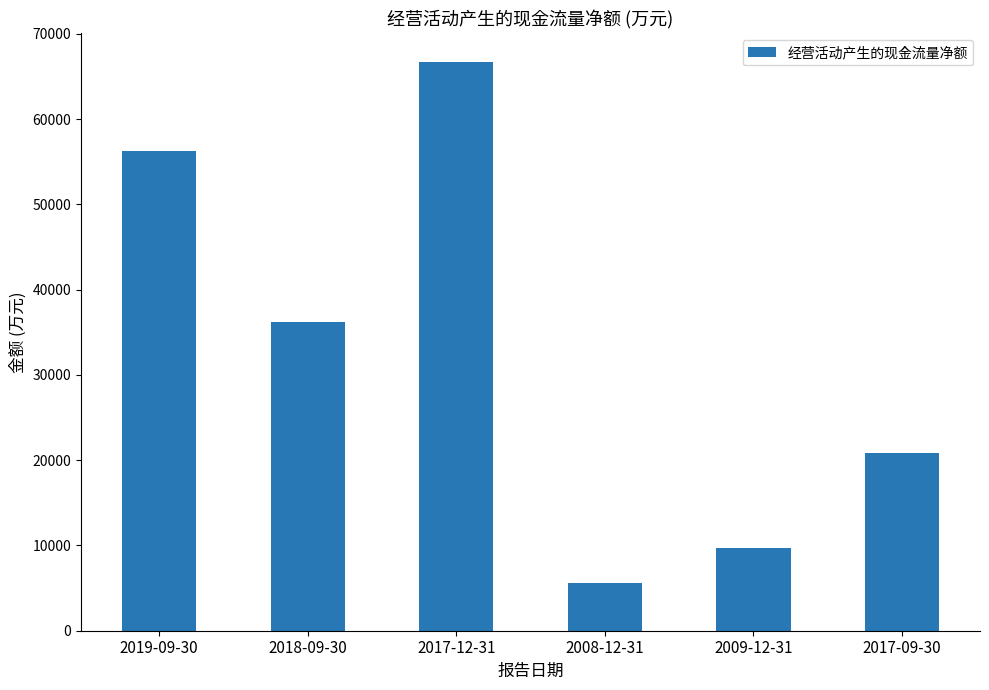

Reading left to right, extract all data points from this chart.

56245	36147	66713	5607	9671	20885